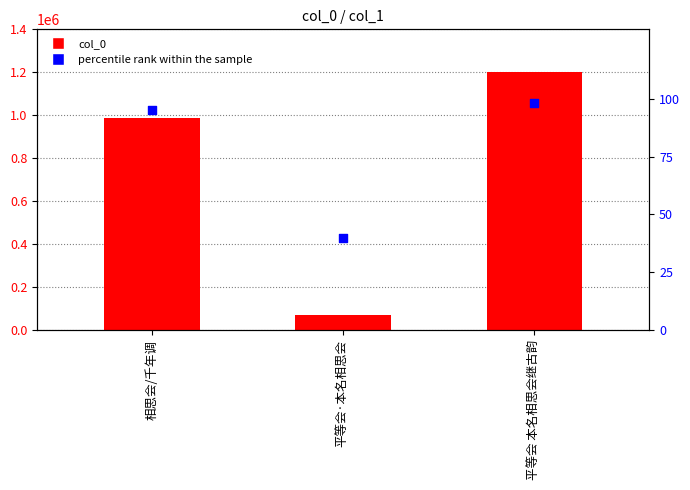

Which series contains the highest Y value?

col_0